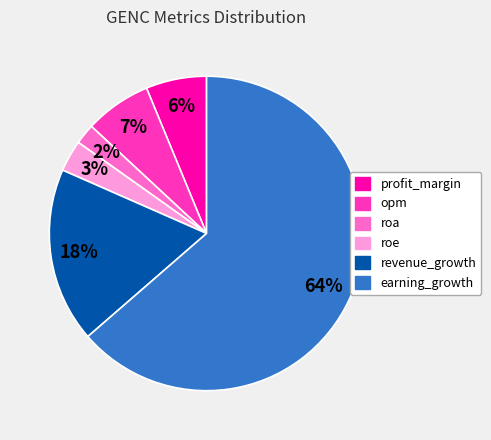

True or false: roa accounts for 16% of the total.

False